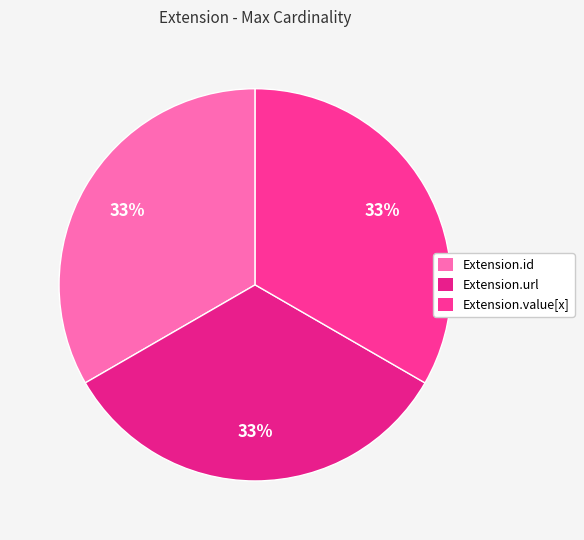

How many segments does this pie chart have?

3